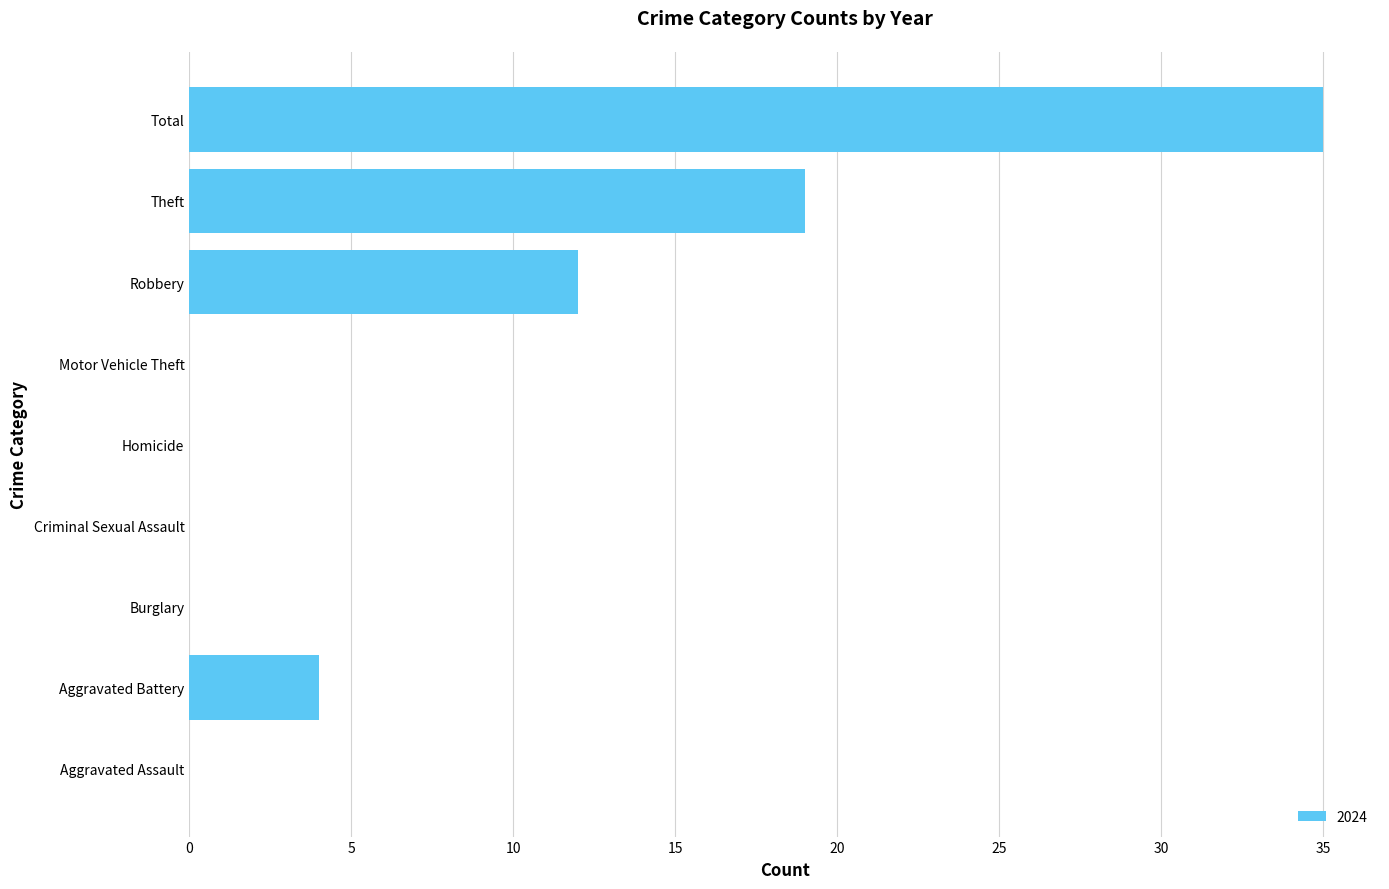

What is the sum of the values at Aggravated Battery and Theft?

23